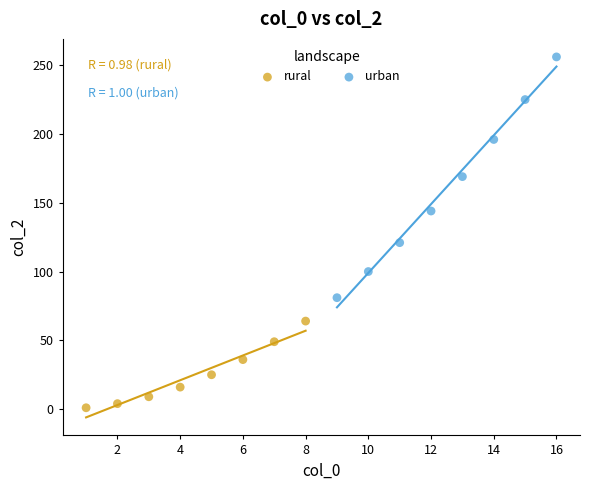

Which series reaches the maximum Y coordinate?

urban